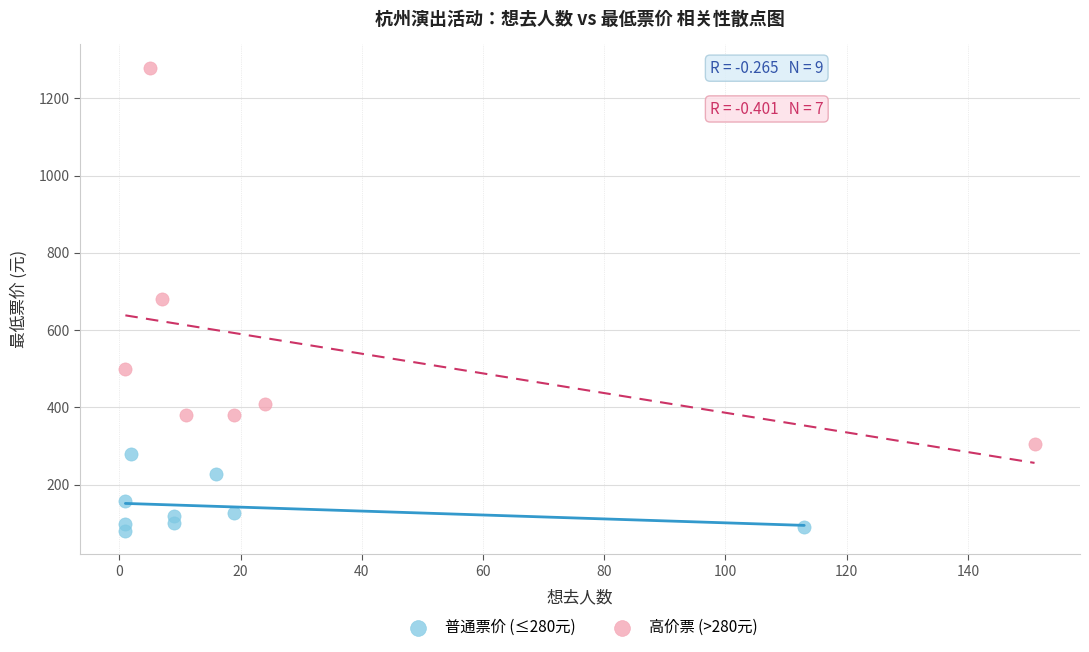

What are all the series names shown in the legend?

普通票价 (≤280元), 高价票 (>280元)